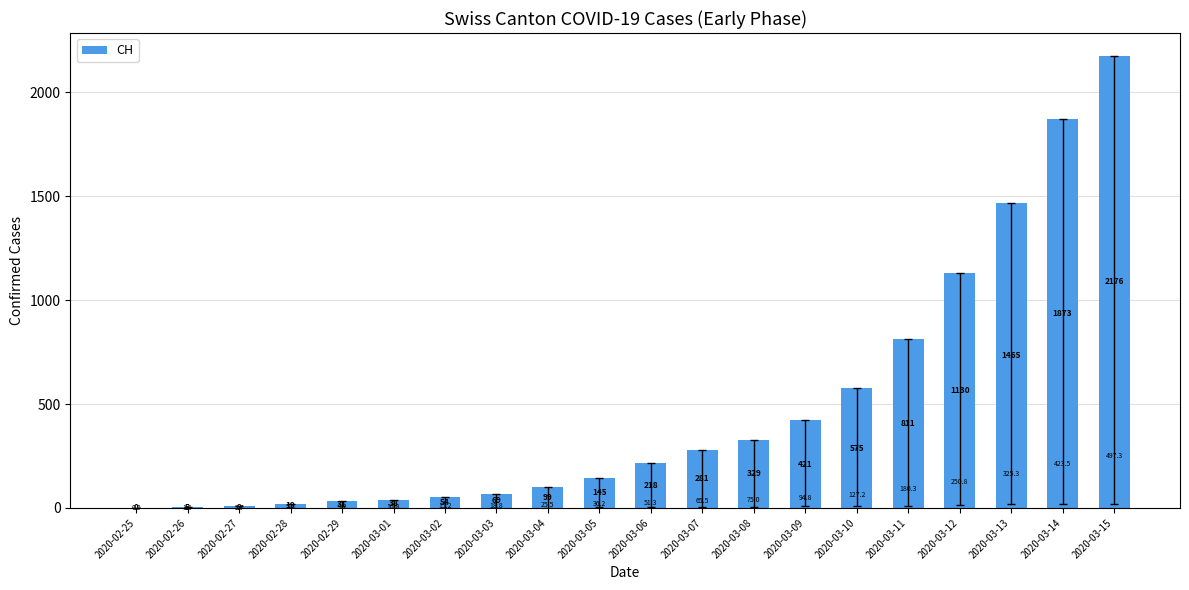

Where is the data nearest to the value 1088?

2020-03-12